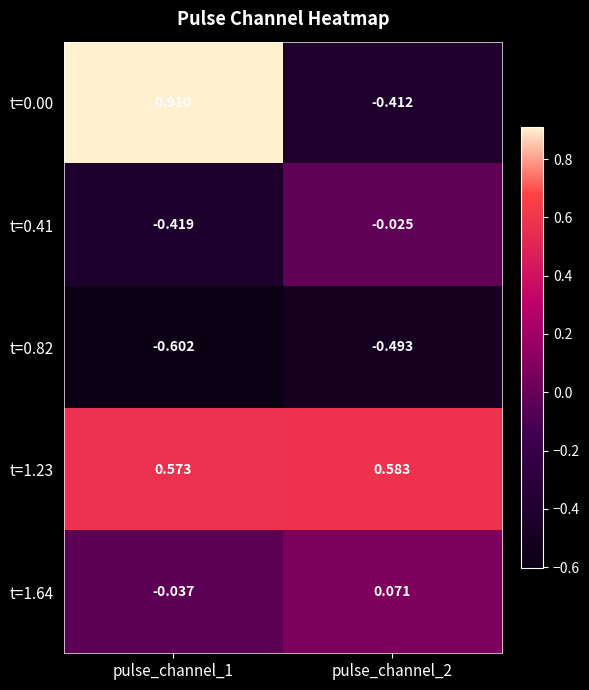

How many series are shown in this chart?

5